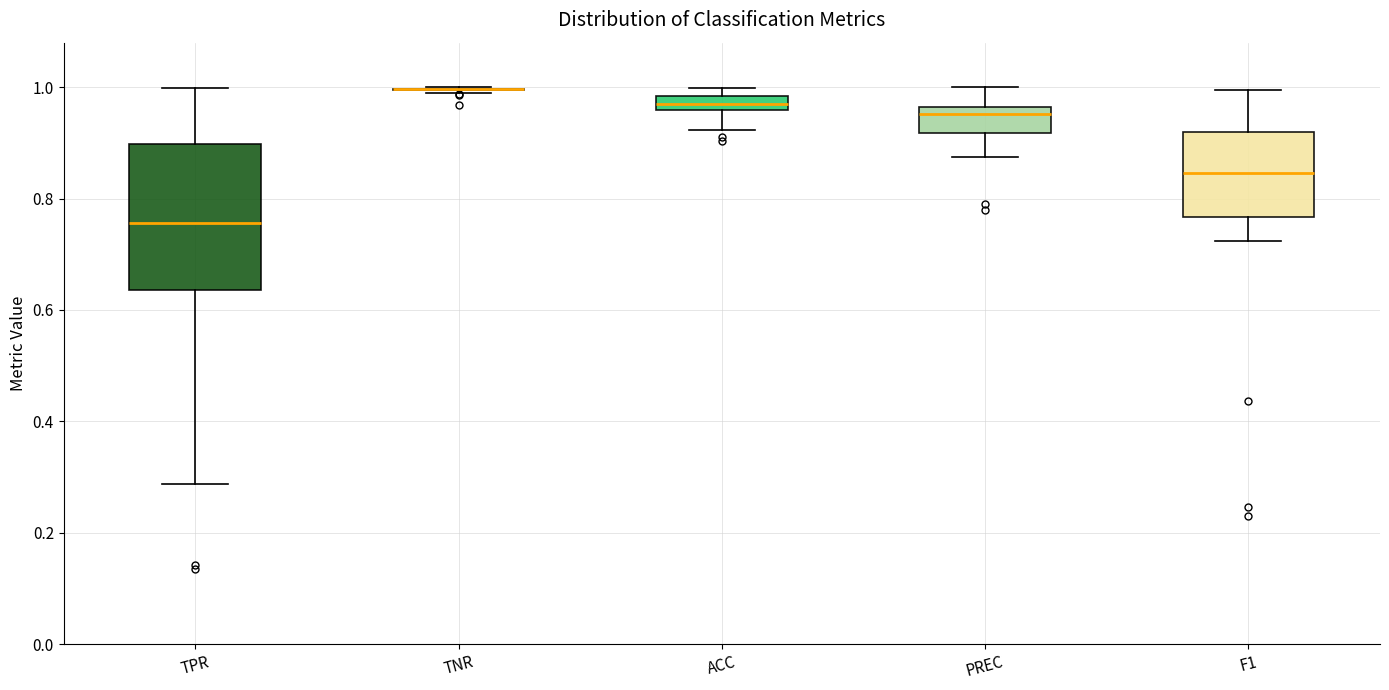

Comparing the boxes themselves (not the whiskers), which one is the tallest?

TPR